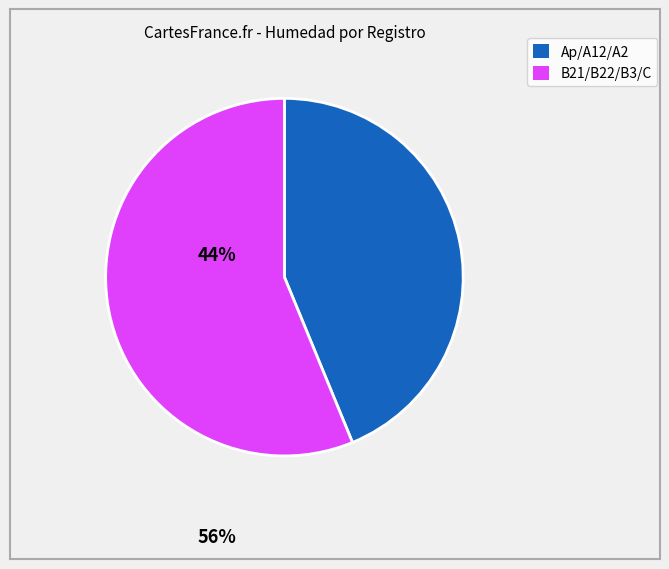

Is there any slice that represents more than half of the pie?

Yes